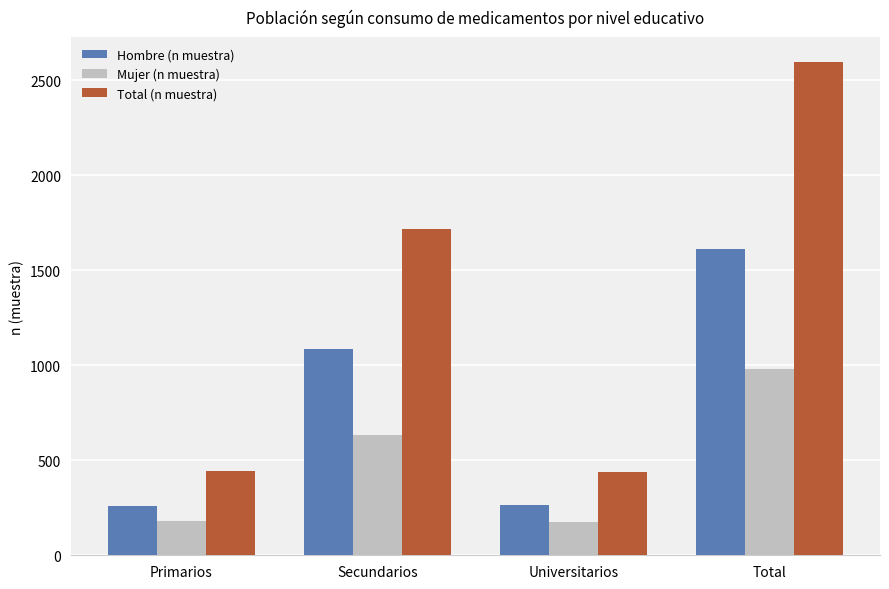

What is the maximum value for Total (n muestra)?

2597